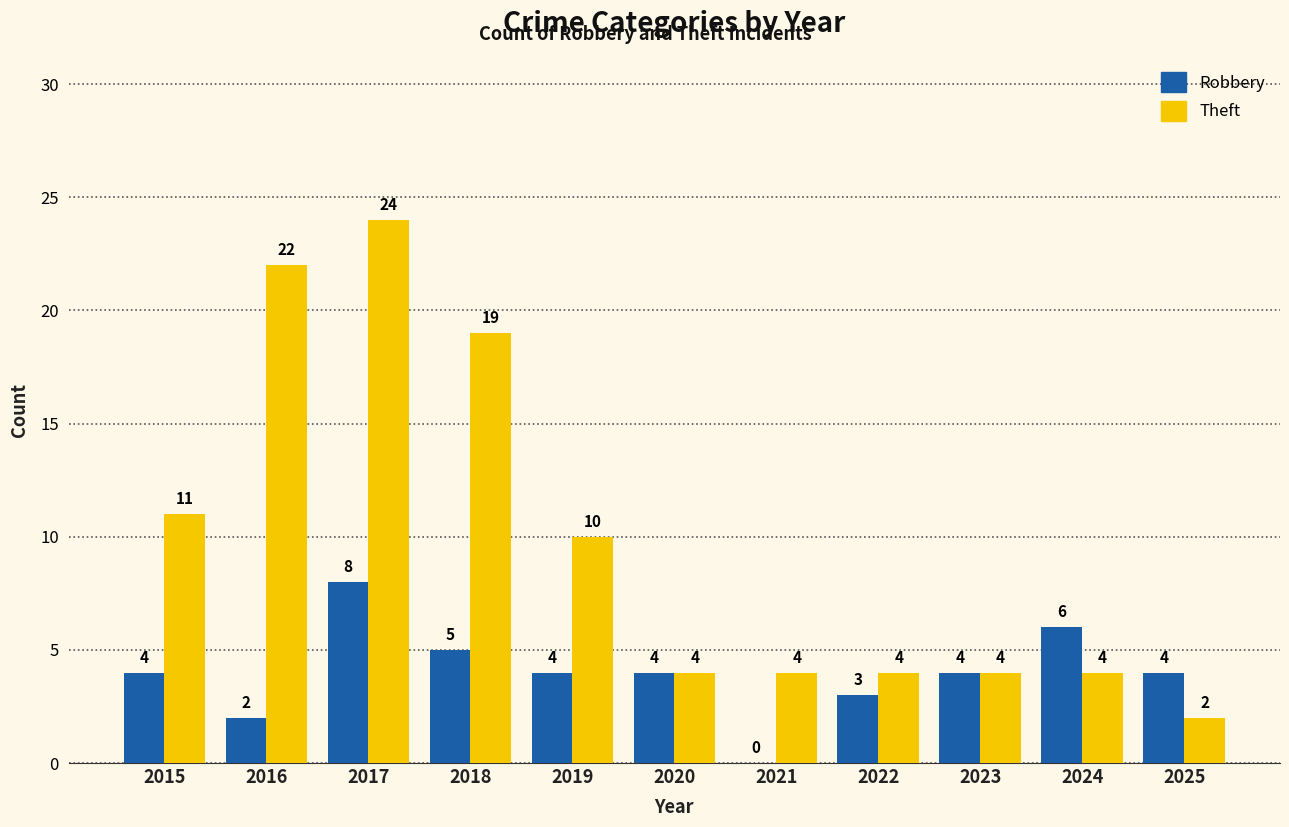

What is the maximum value for Robbery?

8